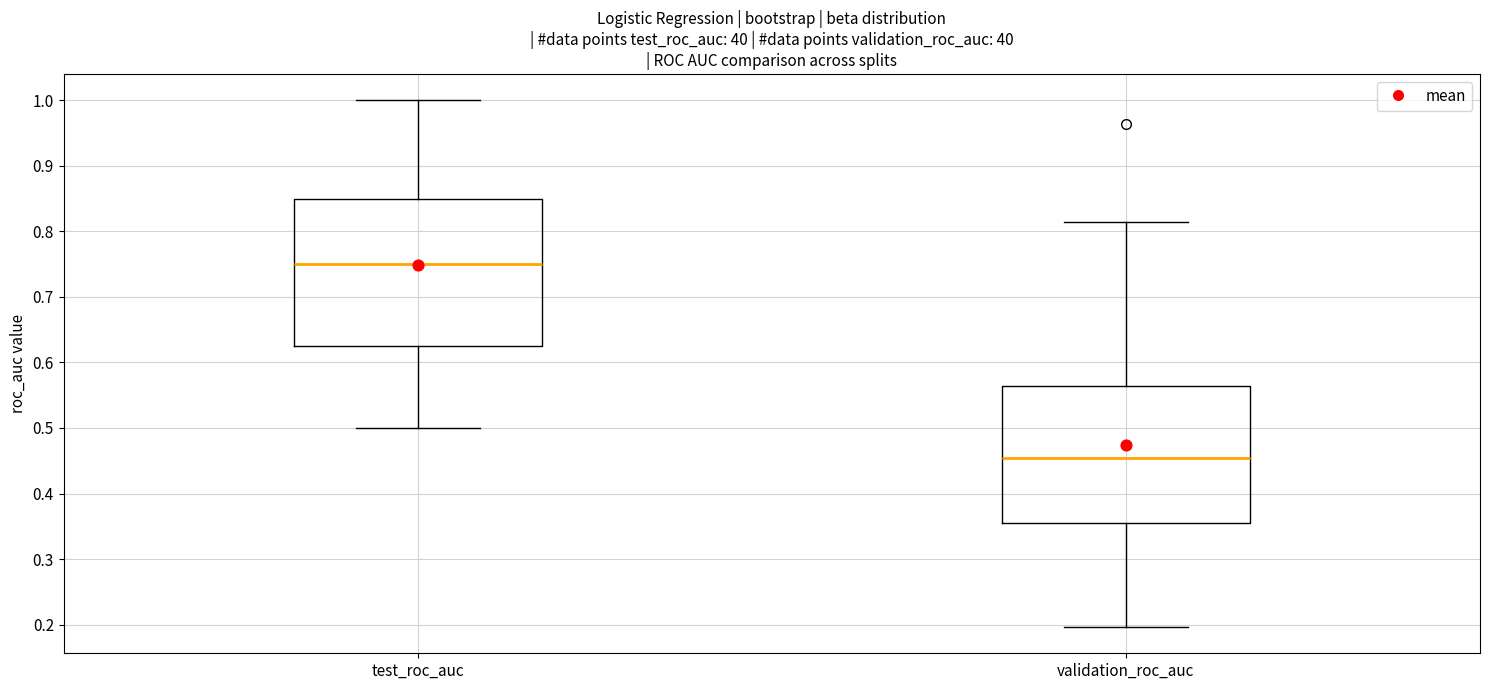

Comparing the boxes themselves (not the whiskers), which one is the tallest?

test_roc_auc